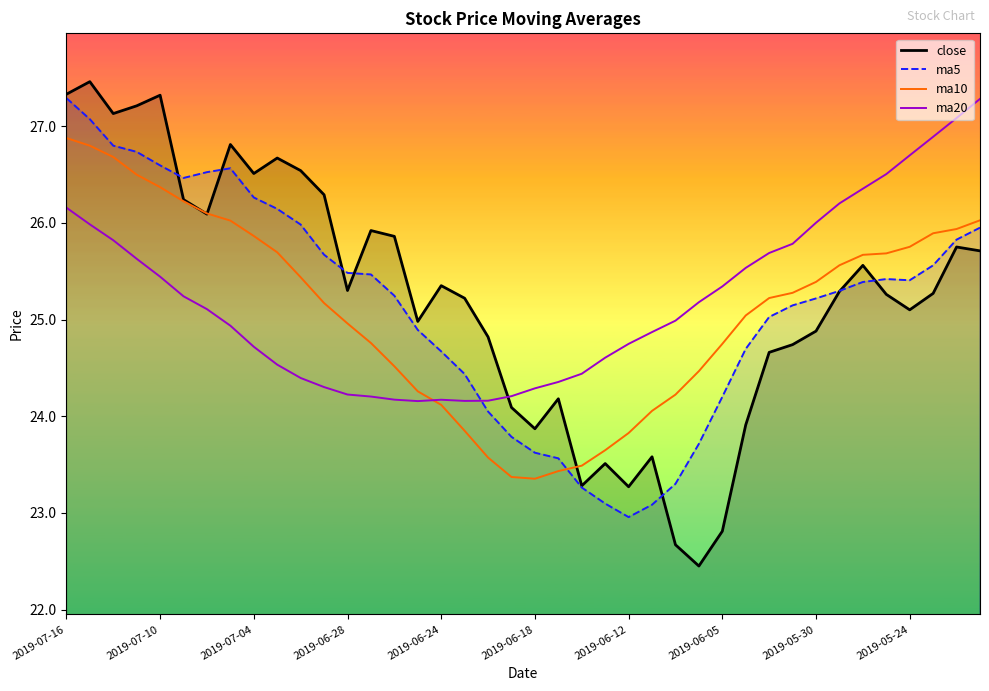

What is the sum of all ma5 values?

1005.9